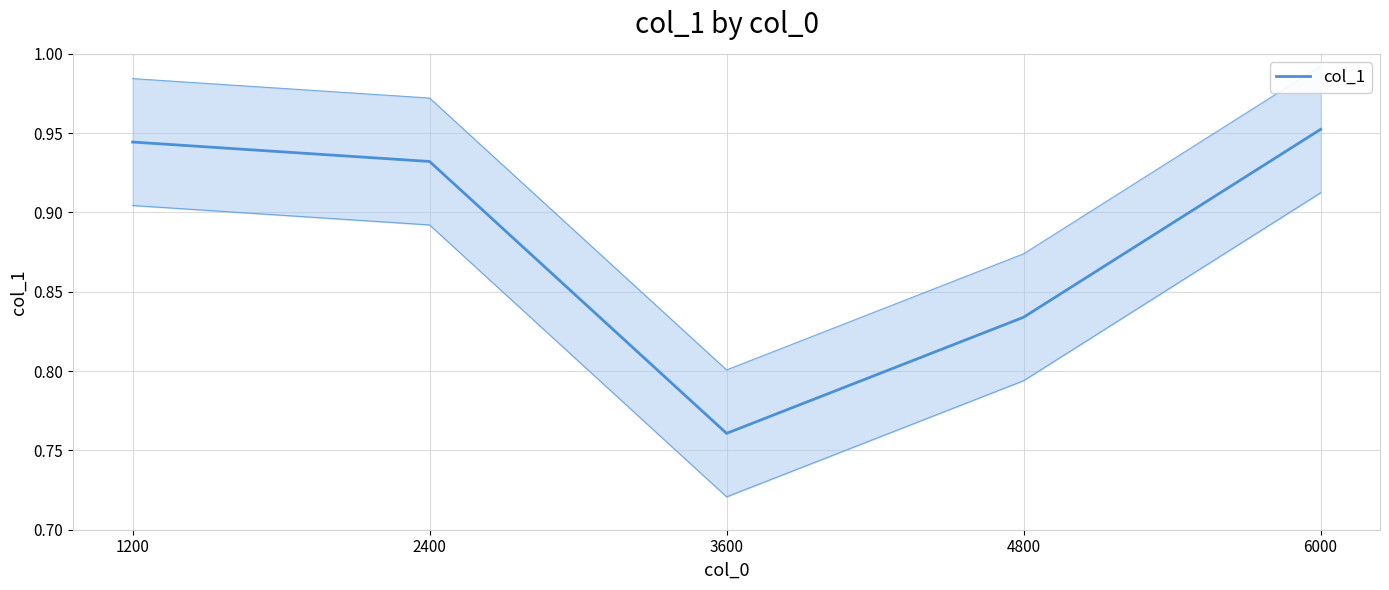

What is the sum of the values at 2400 and 4800?

1.8